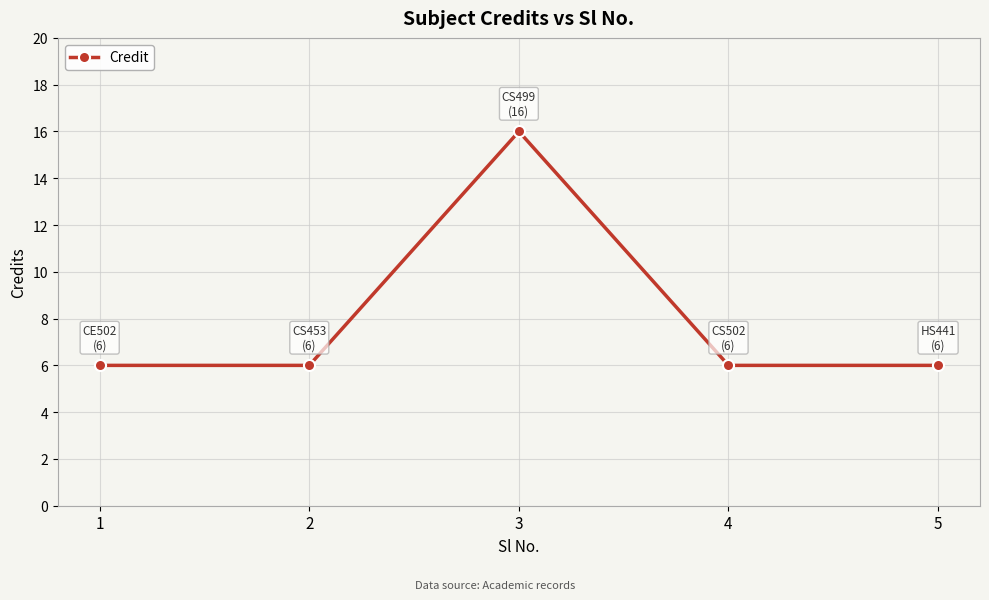

What is the sum of all values?

40